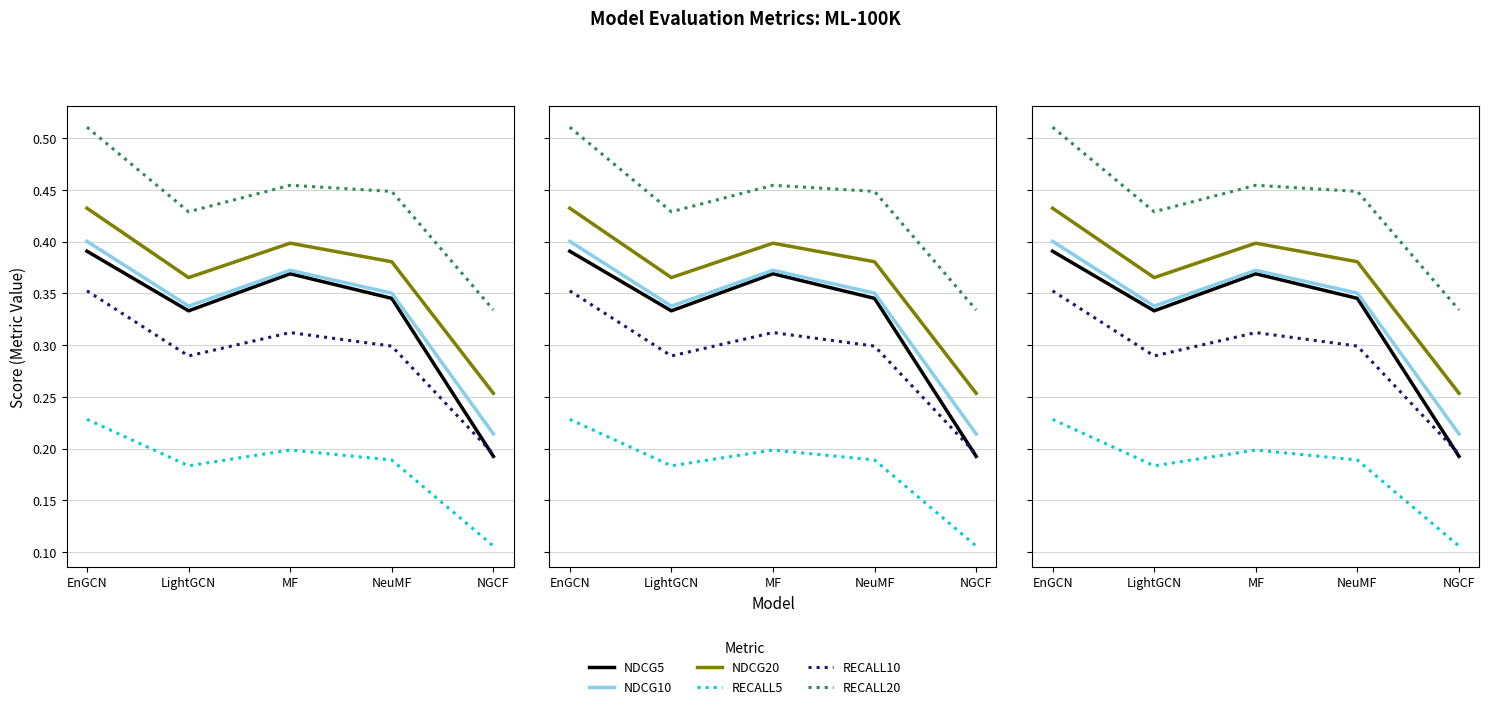

True or false: RECALL5 and NDCG10 intersect in this chart.

False